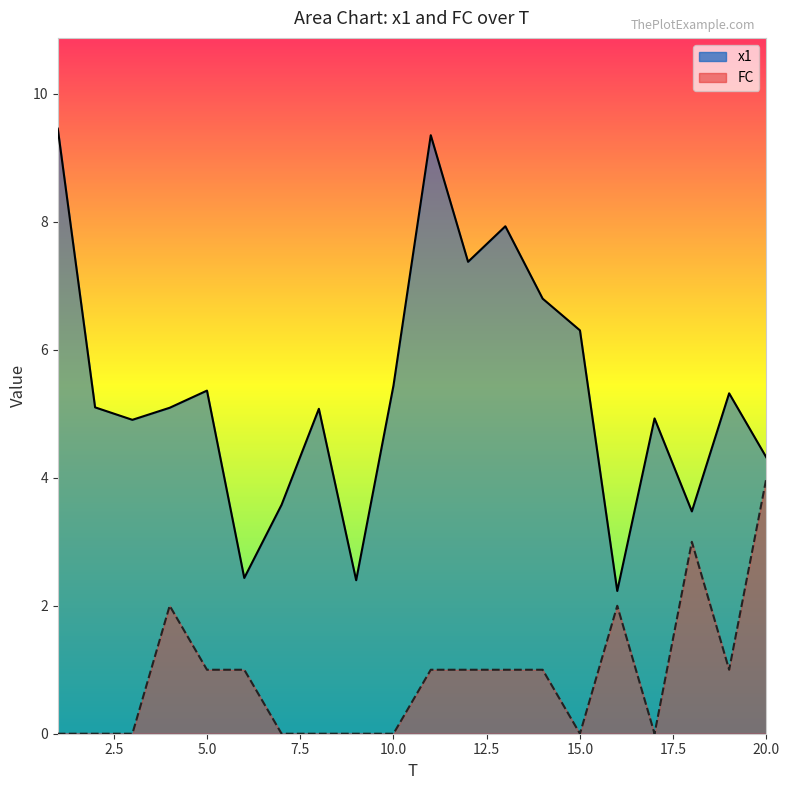

In FC, how many points are higher than both neighbors (excluding endpoints)?

3